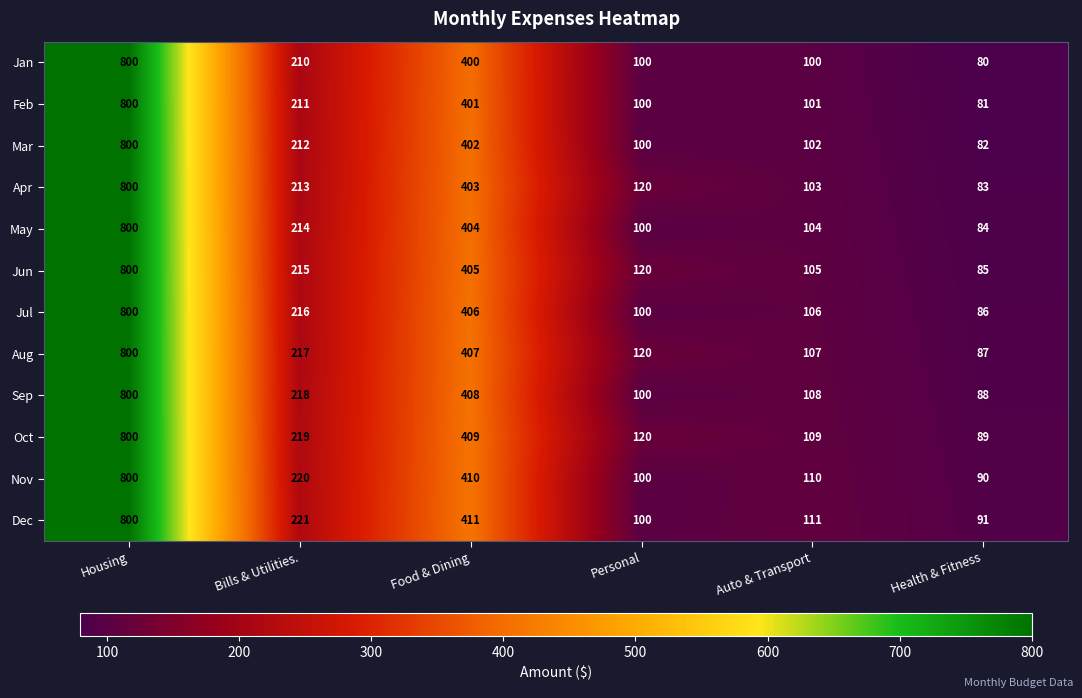

Which series has the largest range (max minus min)?

Jan